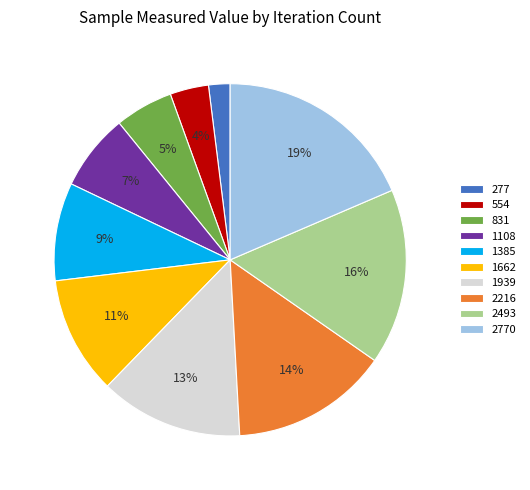

What is the ratio of the value at 831 to the value at 1385?

0.6